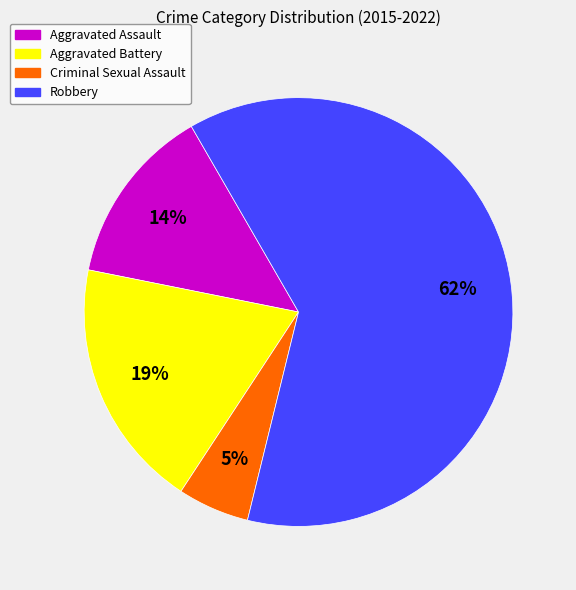

Which slice is the smallest?

Criminal Sexual Assault